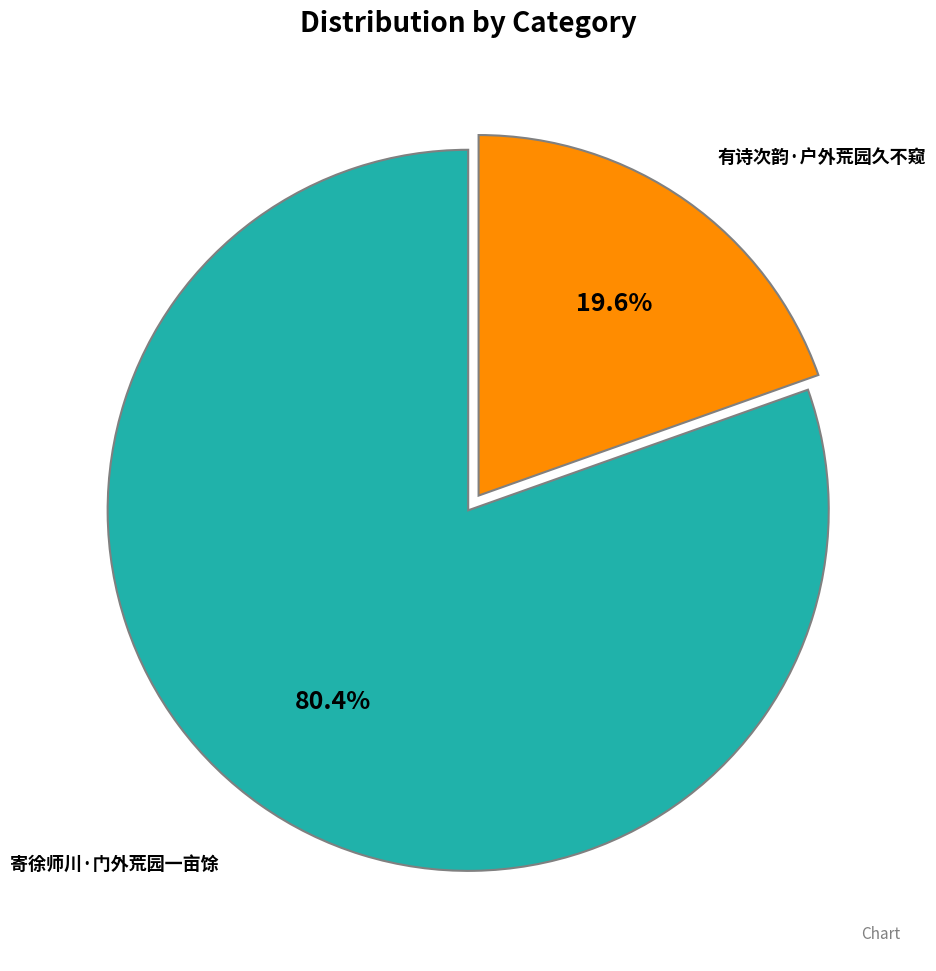

To the nearest percent, what portion does 有诗次韵·户外荒园久不窥 represent?

20%